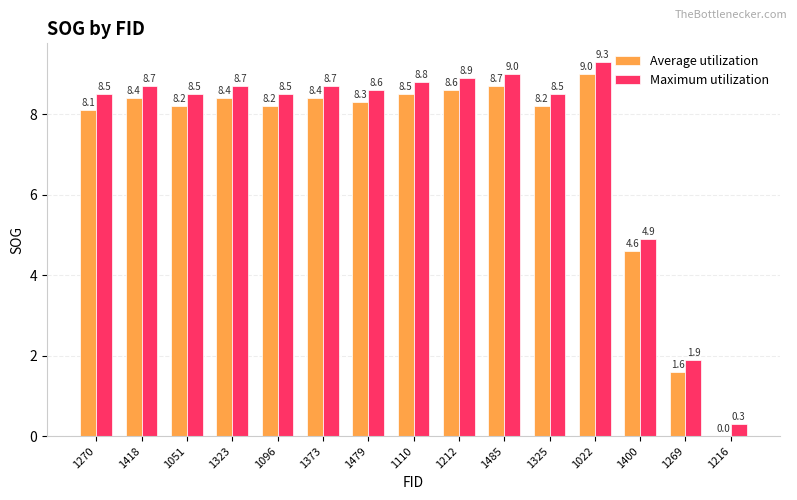

Reading right to left, transcribe all the data shown in this chart.

Average utilization: 1216=0.0	1269=1.6	1400=4.6	1022=9.0	1325=8.2	1485=8.7	1212=8.6	1110=8.5	1479=8.3	1373=8.4	1096=8.2	1323=8.4	1051=8.2	1418=8.4	1270=8.1
Maximum utilization: 1216=0.3	1269=1.9	1400=4.9	1022=9.3	1325=8.5	1485=9.0	1212=8.9	1110=8.8	1479=8.6	1373=8.7	1096=8.5	1323=8.7	1051=8.5	1418=8.7	1270=8.5